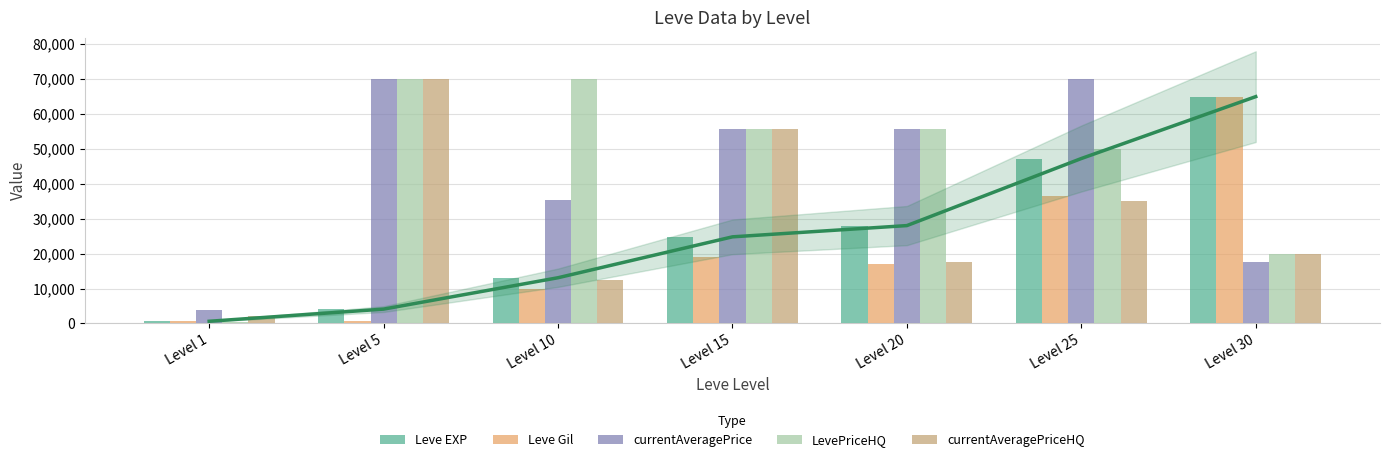

At which label does LevePriceHQ first exceed 55555?

Level 5